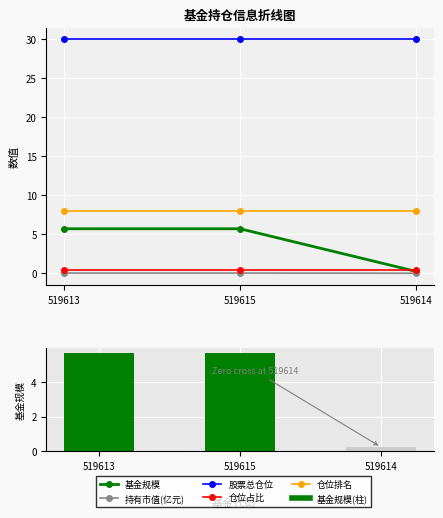

Which category has the lowest value in the 股票总仓位 series?

519613